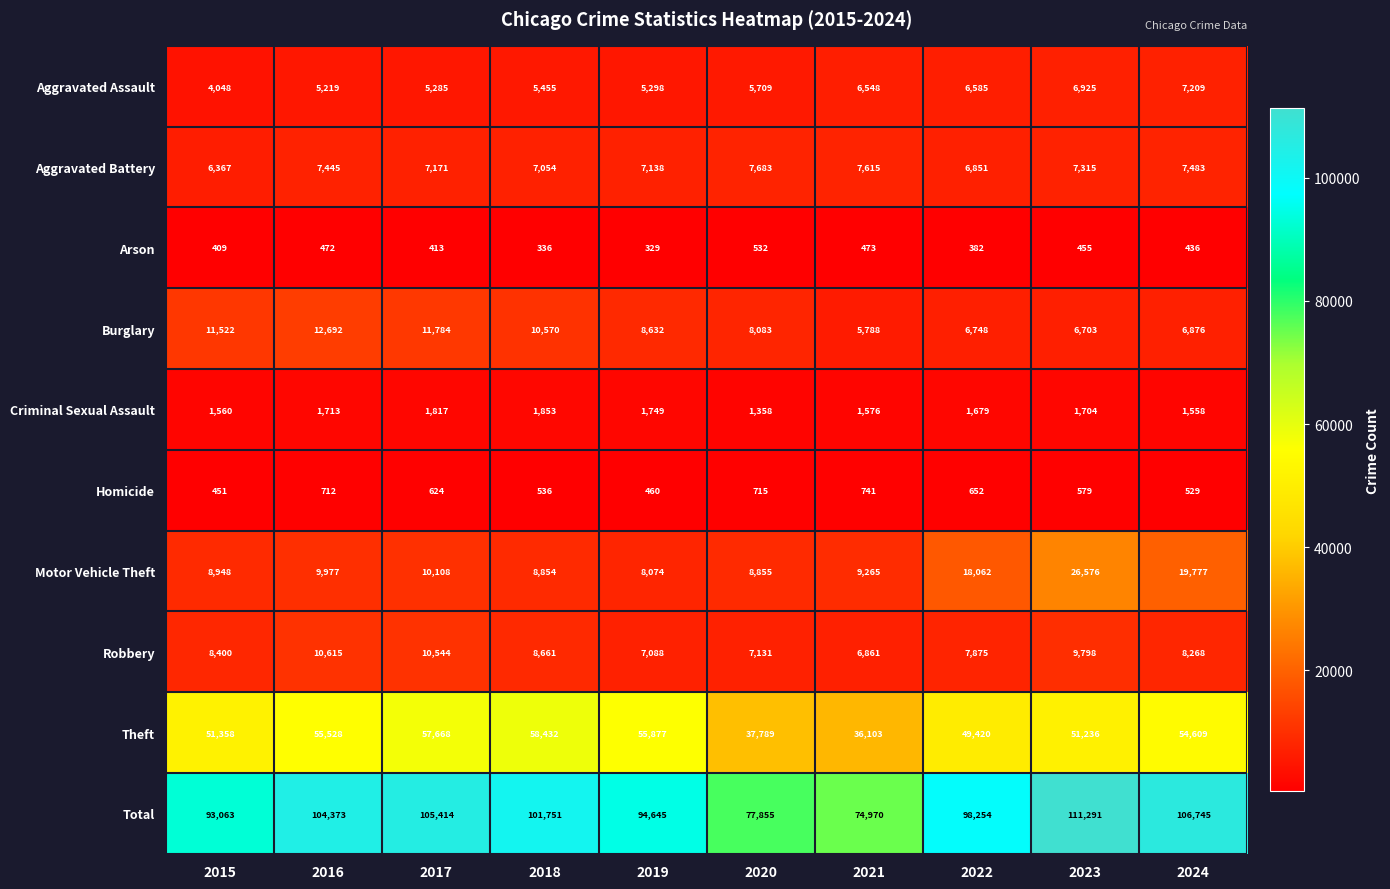

What is the highest value of the Criminal Sexual Assault series?

1853